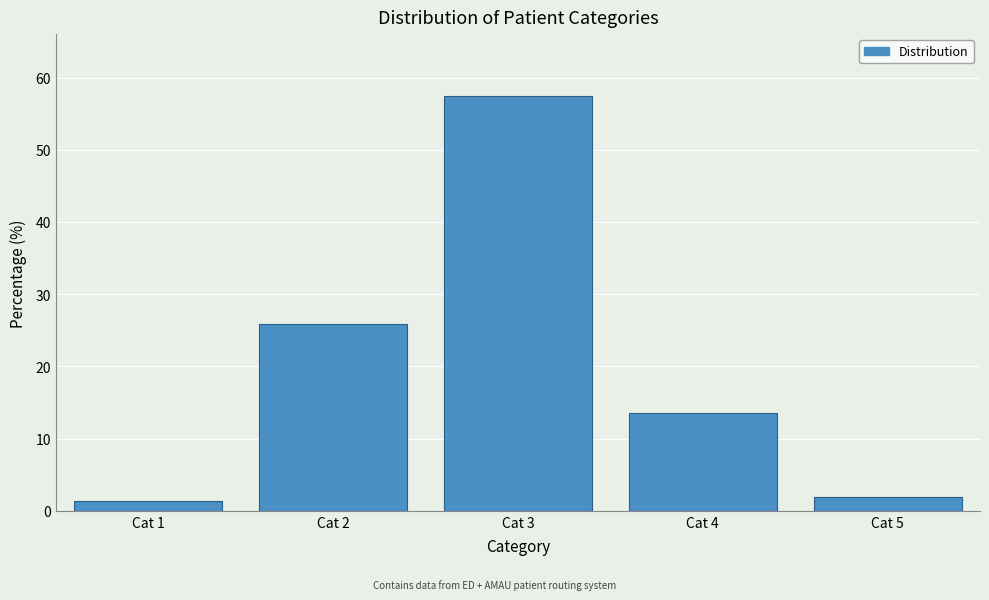

Reading left to right, what are all the values shown in this chart?

1.3	25.9	57.4	13.5	1.9